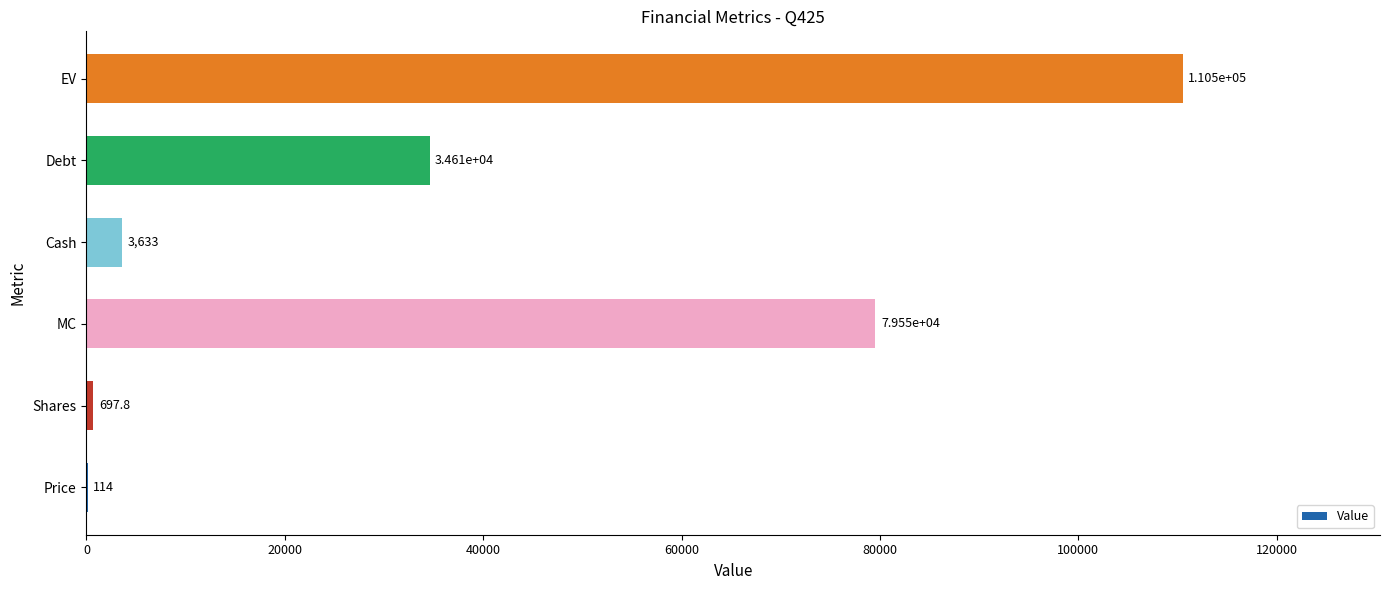

Between Cash and MC, which is larger?

MC